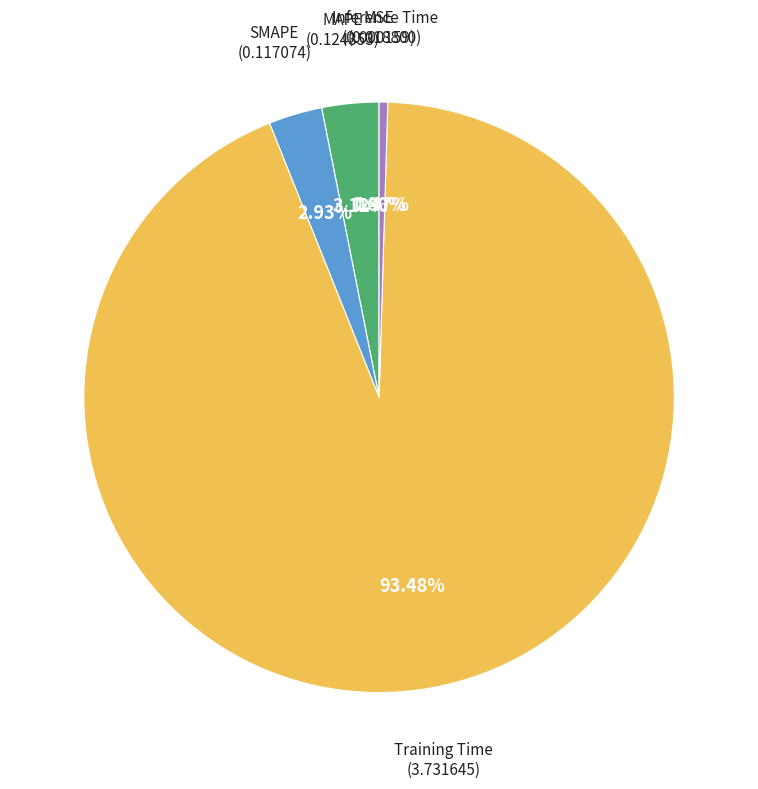

Is there any slice that represents more than half of the pie?

Yes